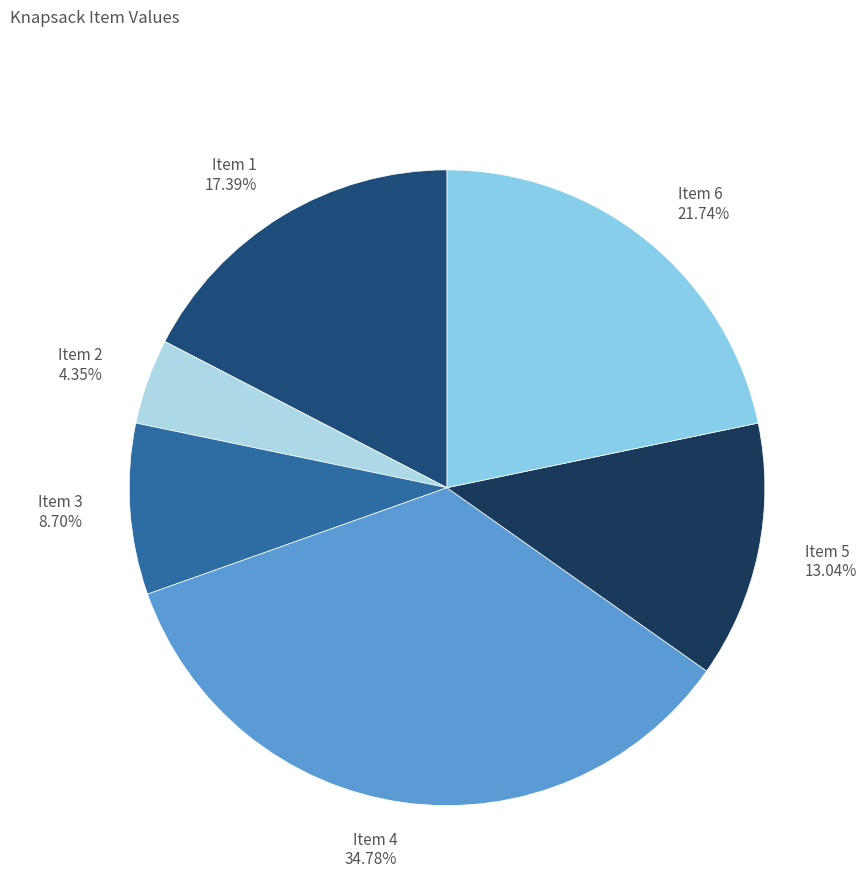

The Item 5 slice represents 24% of the pie. True or false?

False